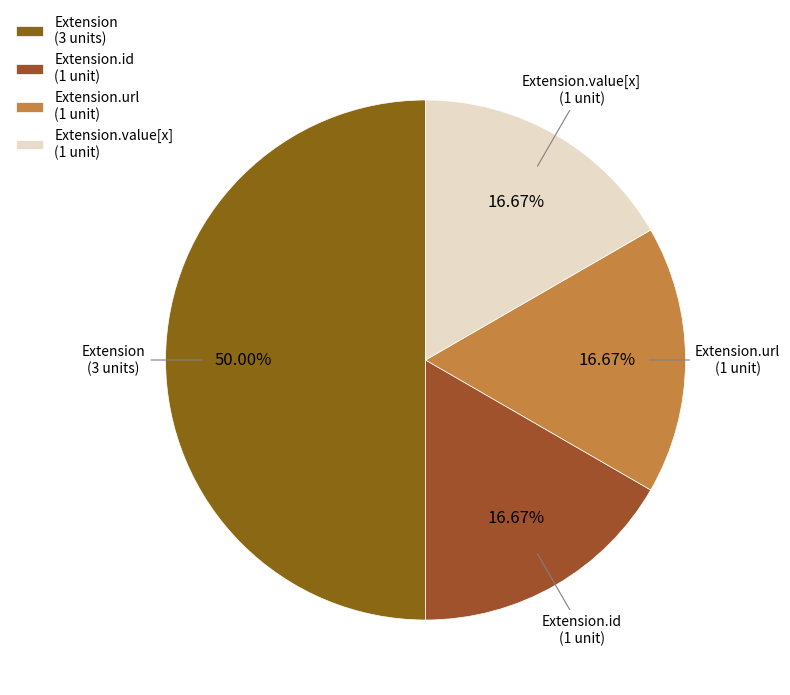

Which slice is the largest?

Extension (3 units)